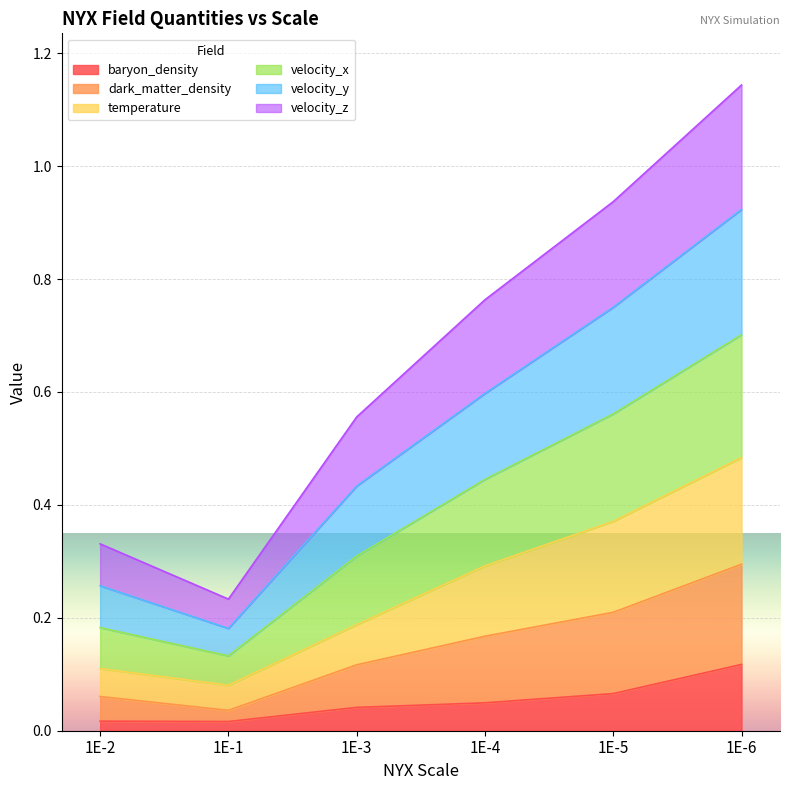

Which has a higher value, 1E-3 or 1E-1?

1E-3